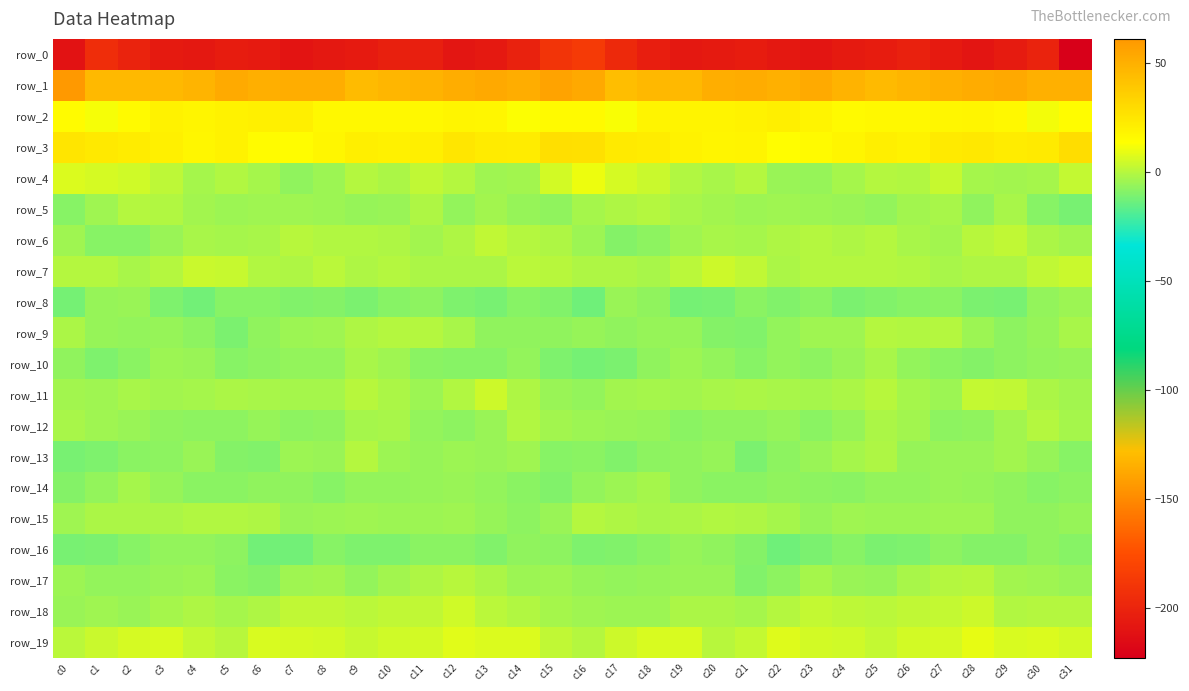

What is the total value across all series at c27?

-166.0